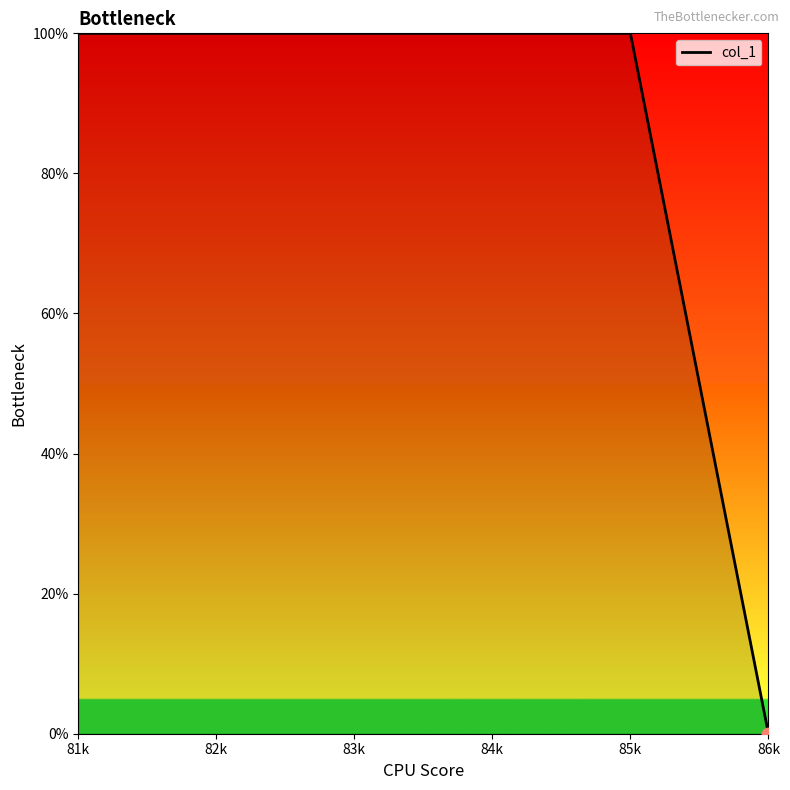

What is the change in value from 82k to 86k?

-100